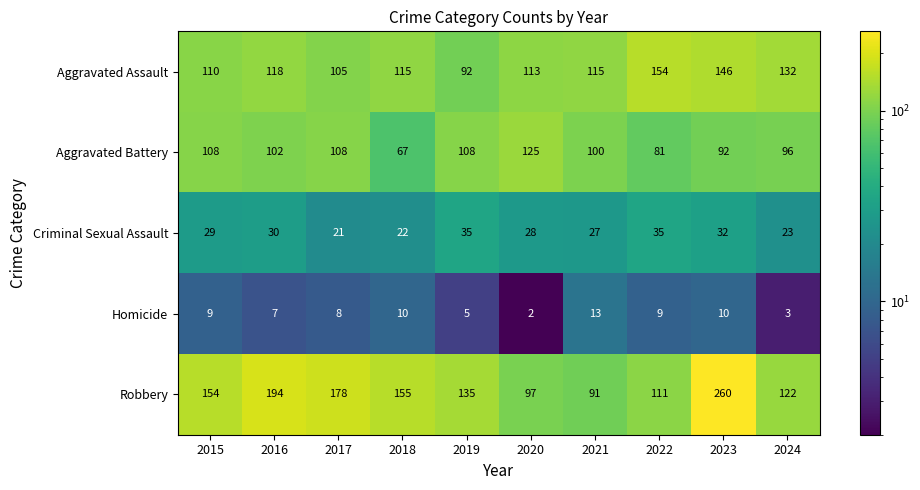

At how many categories does at least one series exceed 4?

10